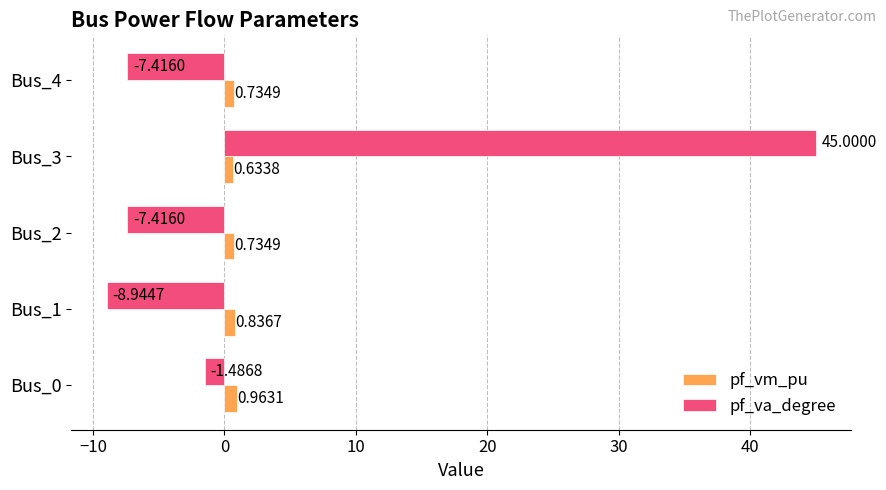

Rank the series at Bus_3 from lowest to highest value.

pf_vm_pu, pf_va_degree